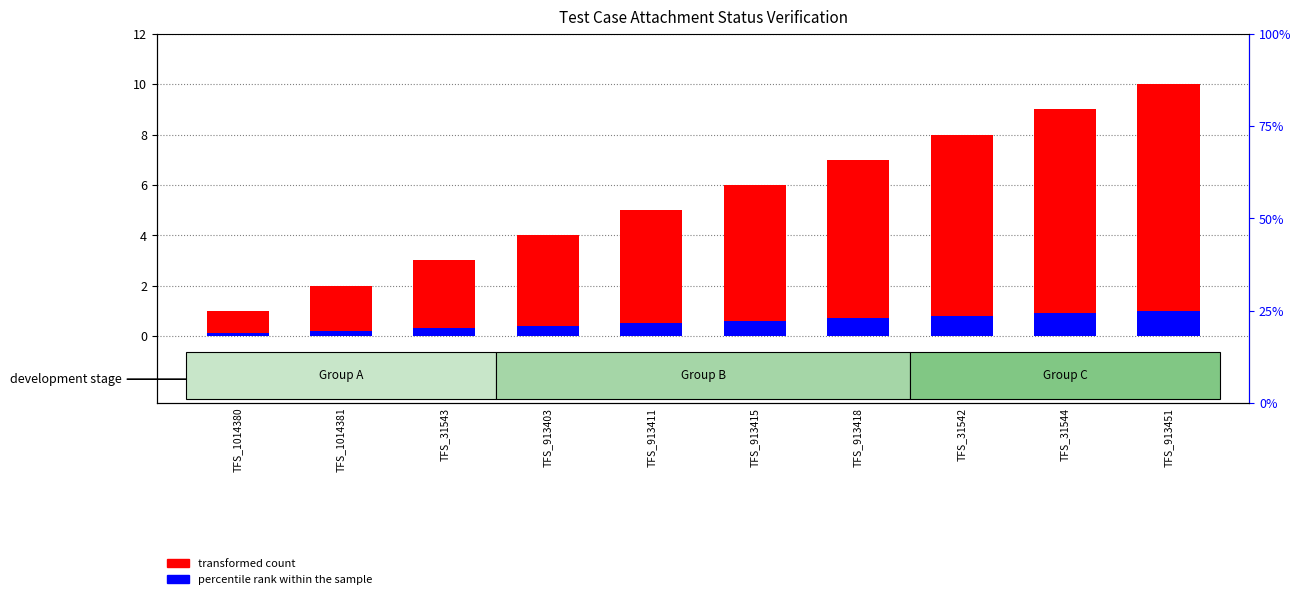

Count the transformed count values in the range 3 to 8.

6